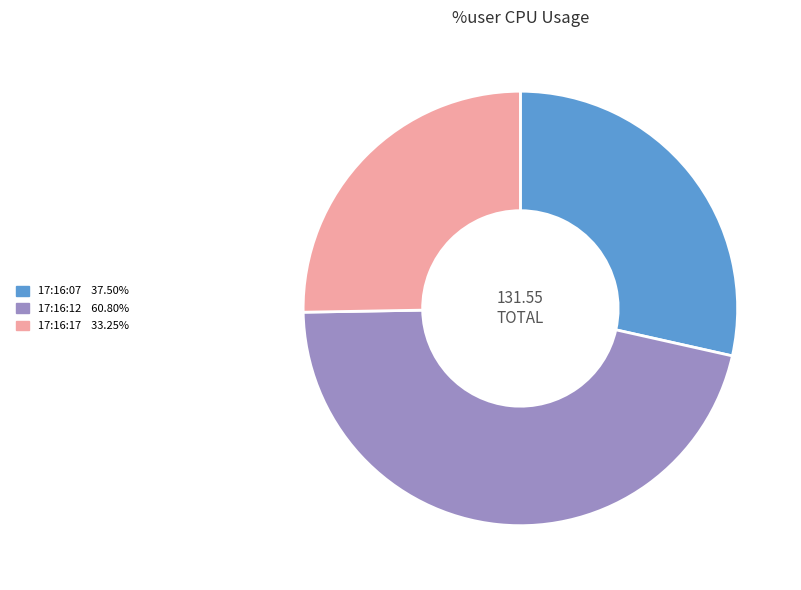

Which slice is the smallest?

17:16:17